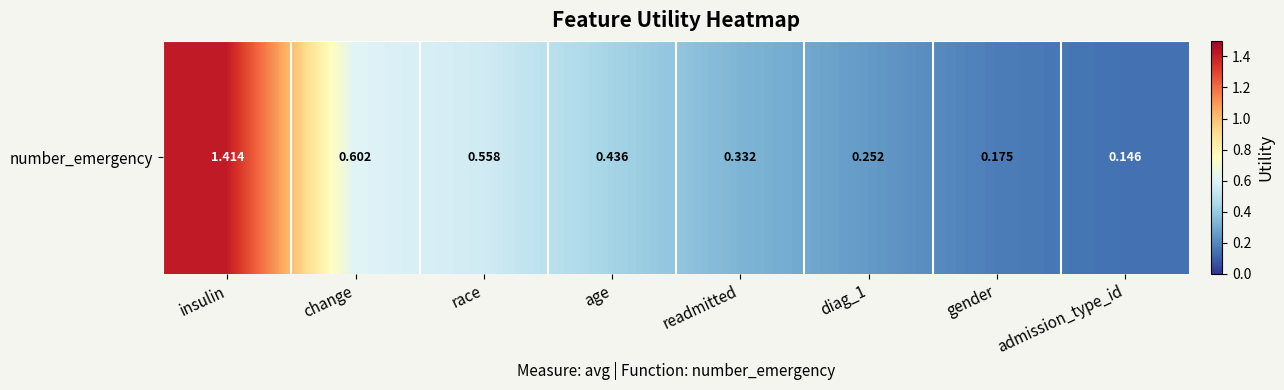

What is the sum of all values?

3.9